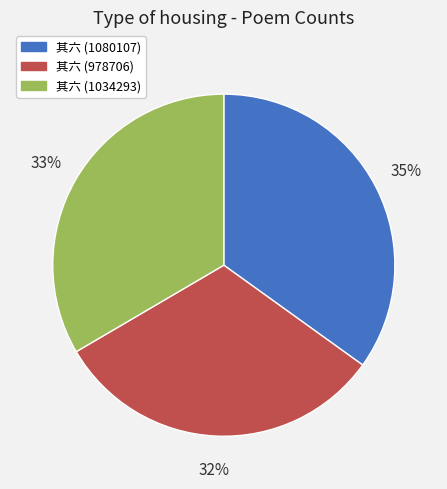

Is it true that 其六 (978706) is 18% of the pie?

False